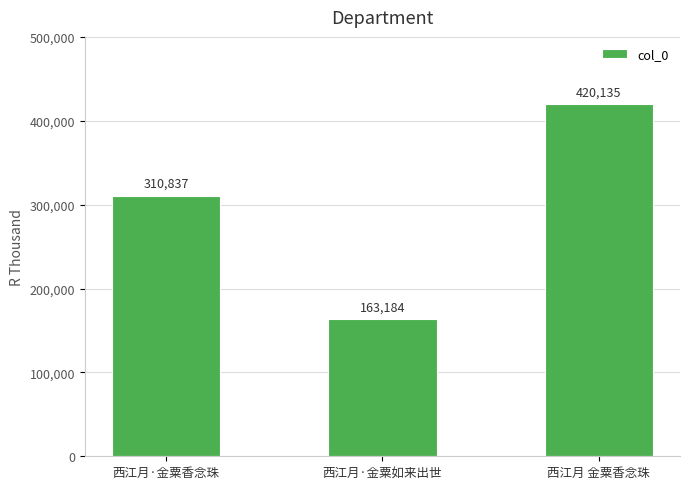

What is the change in value from 西江月·金粟香念珠 to 西江月·金粟如来出世?

-147653